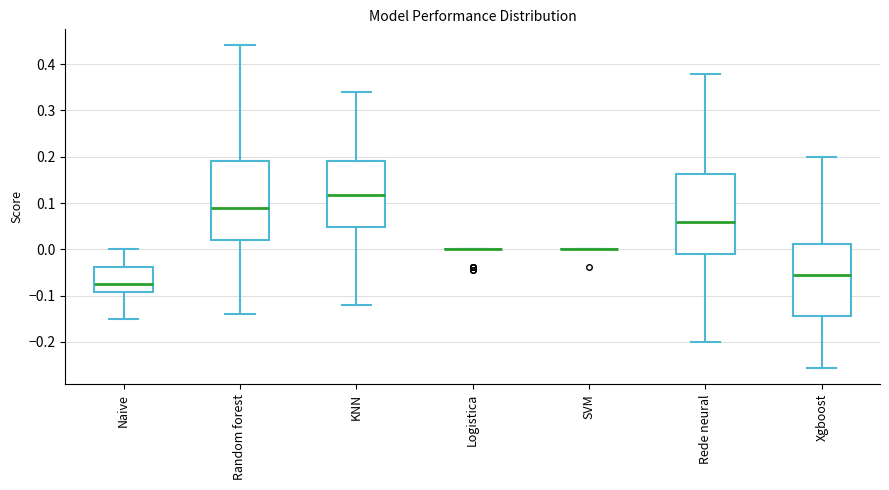

Reading left to right, transcribe this box plot: for each box, give where its median line is, the range the box spans, and where its two whiskers end, as read against the y-axis. The values are not printed on the chart, so give them approximately, as read against the axis.

Naive: median -0.08, box -0.09 to -0.04, whiskers -0.15 to 0.00
Random forest: median 0.09, box 0.02 to 0.19, whiskers -0.14 to 0.44
KNN: median 0.12, box 0.05 to 0.19, whiskers -0.12 to 0.34
Logistica: box collapsed to a line at 0.00, whiskers 0.00 to 0.00
SVM: box collapsed to a line at 0.00, whiskers 0.00 to 0.00
Rede neural: median 0.06, box -0.01 to 0.16, whiskers -0.20 to 0.38
Xgboost: median -0.06, box -0.14 to 0.01, whiskers -0.26 to 0.20